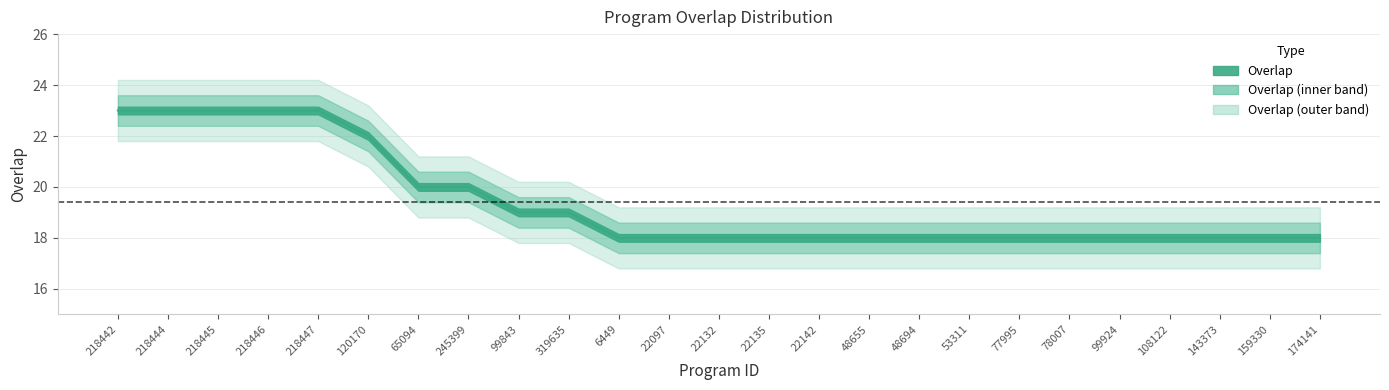

At which label is the value closest to 20?

65094